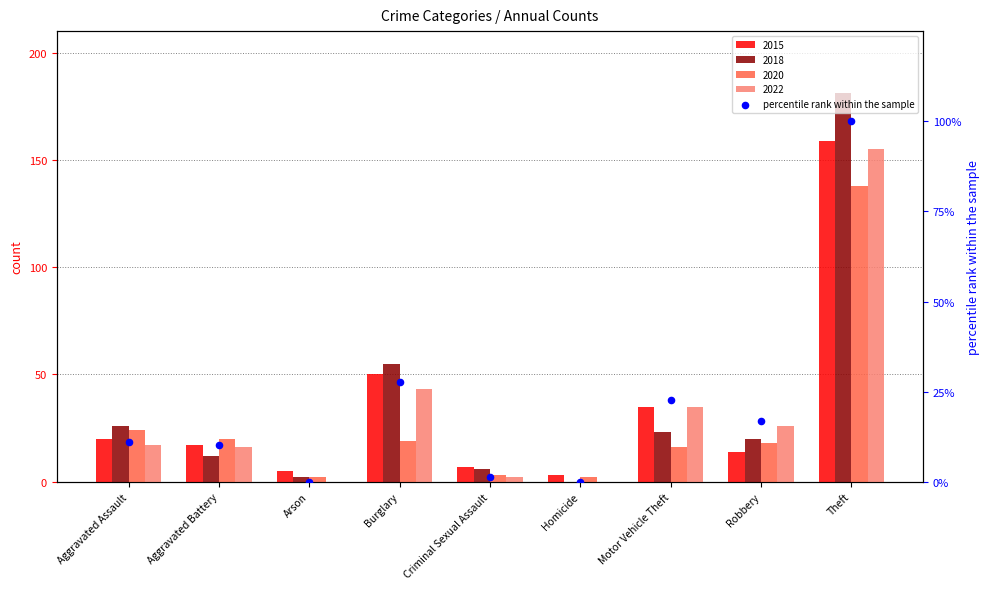

What is the ratio of the value at Theft to the value at Criminal Sexual Assault?

77.5